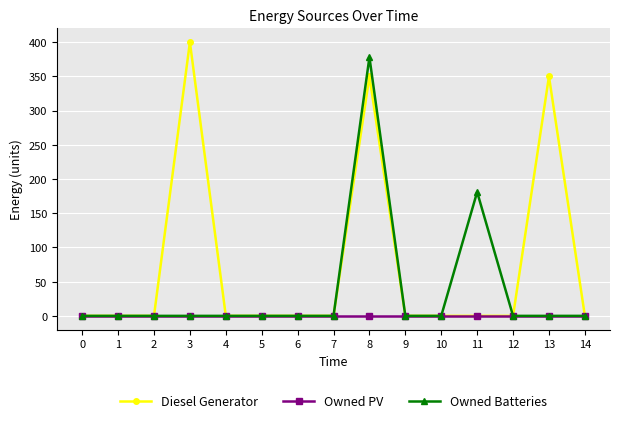

At which category is the sum across all series the highest?

8